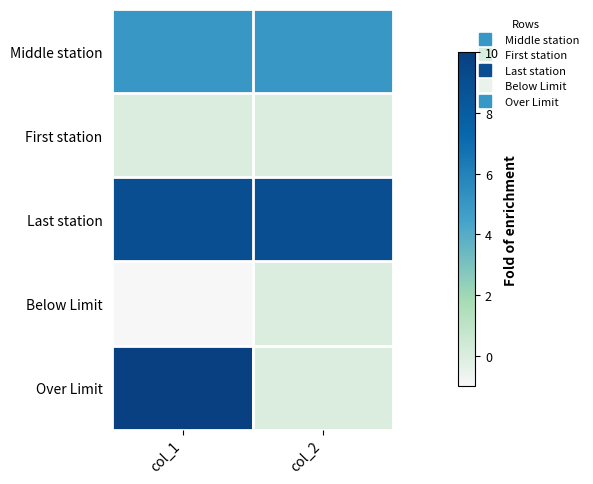

Reading left to right, transcribe all the data shown in this chart.

Middle station: col_1=5	col_2=5
First station: col_1=0	col_2=0
Last station: col_1=9	col_2=9
Below Limit: col_1=-1	col_2=0
Over Limit: col_1=10	col_2=0